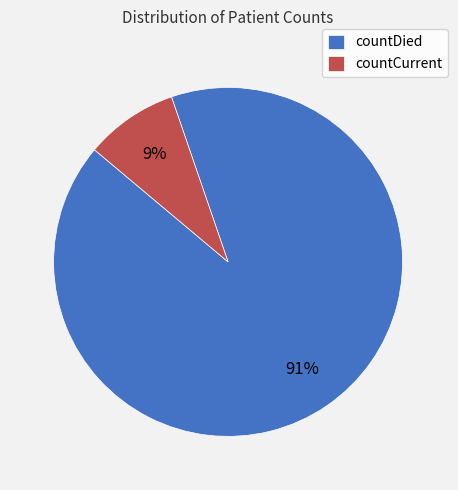

What is the smallest slice in the pie chart?

countCurrent